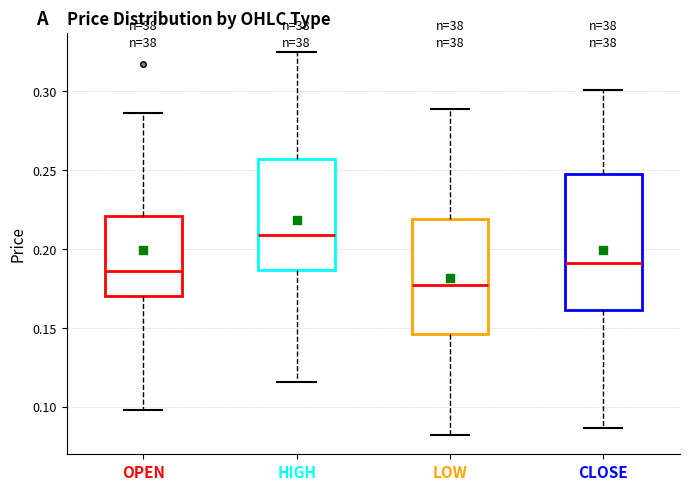

Where is the lower edge of the box for OPEN on the y-axis? The values are not printed on the chart, so give them approximately, as read against the axis.

0.170